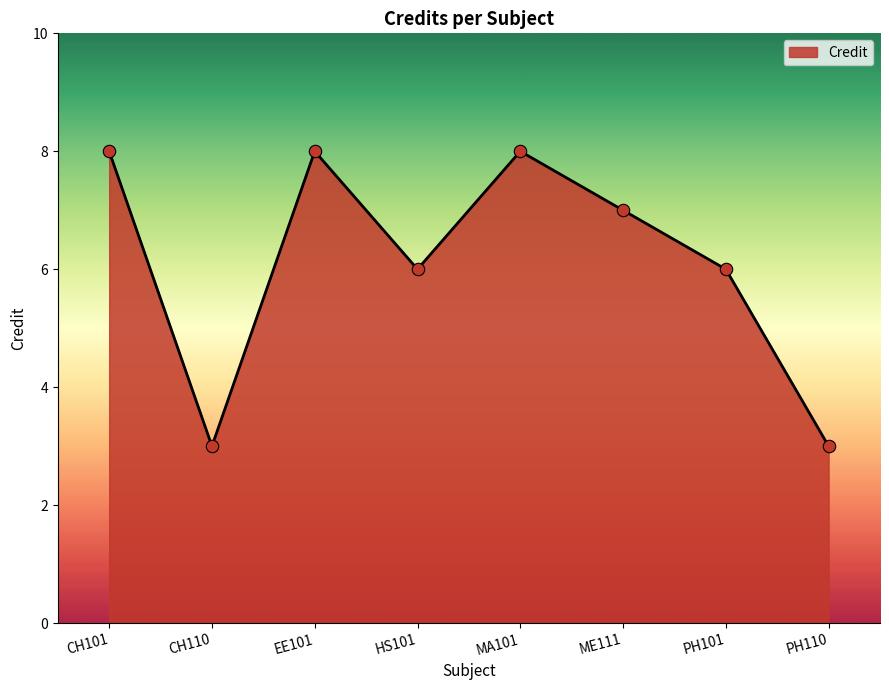

What is the change in value from CH110 to MA101?

+5